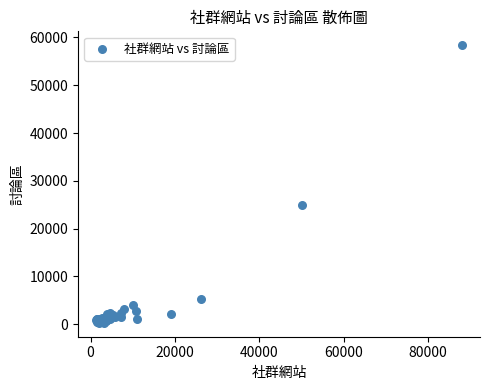

What Y value in the scatter plot is closest to 29337?

24871